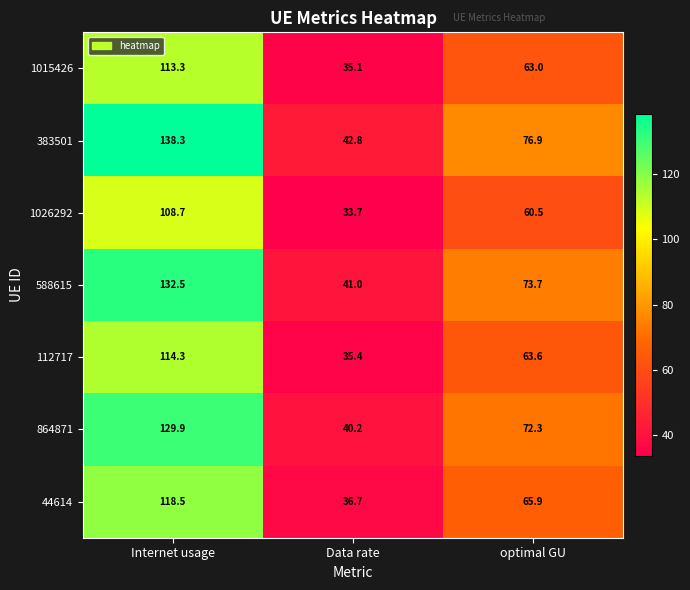

The value of 112717 at optimal GU is 106.8. True or false?

False